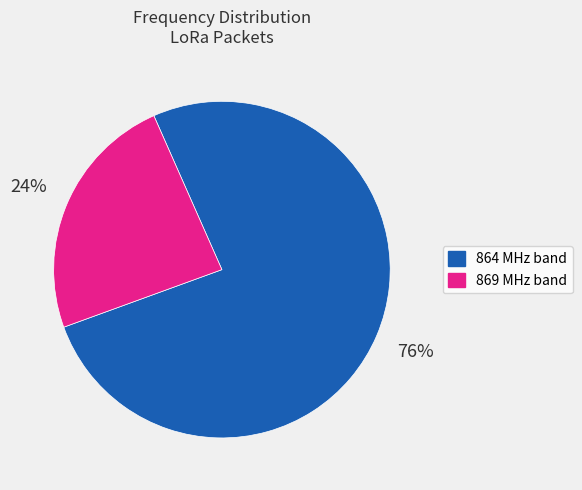

Is there any slice that represents more than half of the pie?

Yes